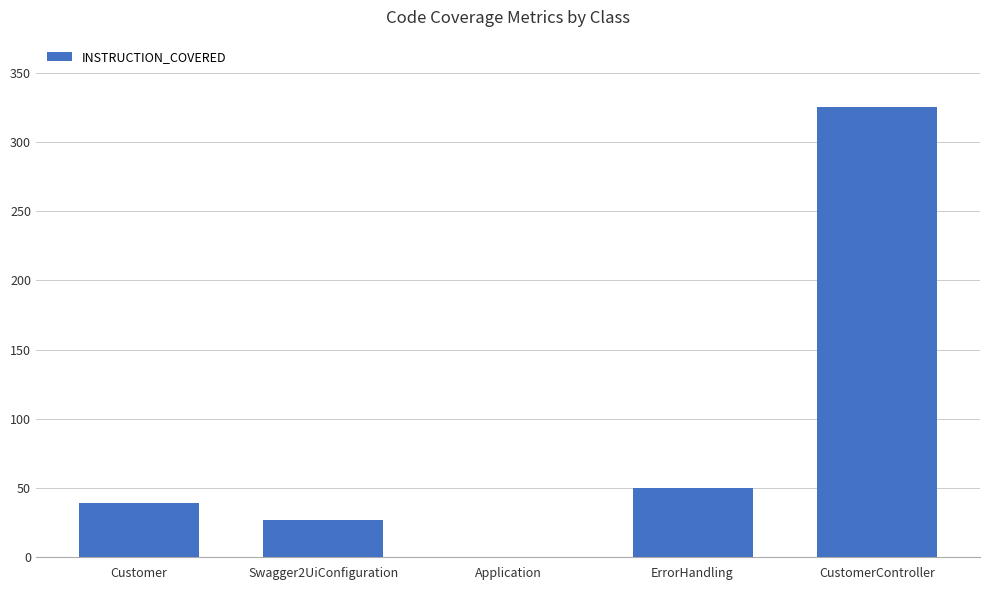

What is the change in value from Customer to Swagger2UiConfiguration?

-12